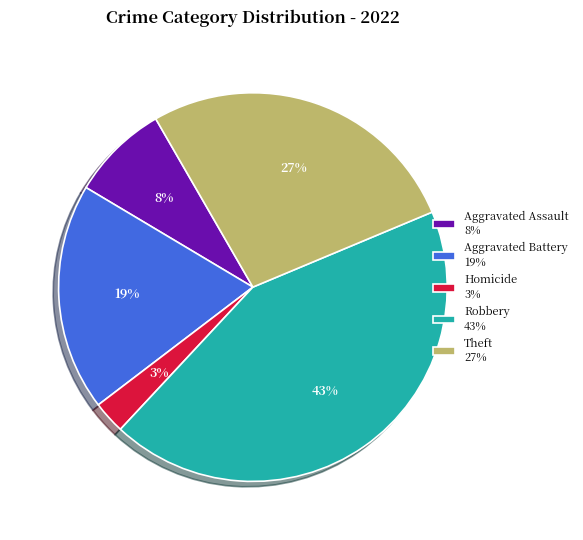

How many slices are in this pie chart?

5